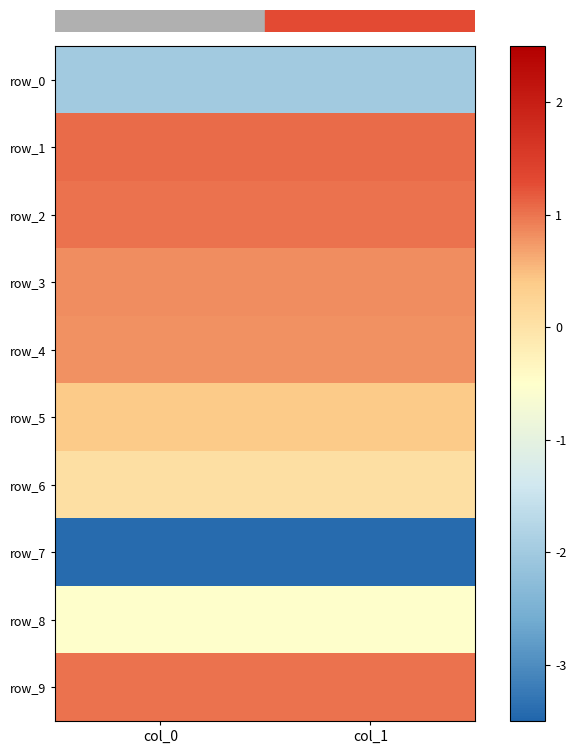

What value does the row_5 series have at col_0?

0.4